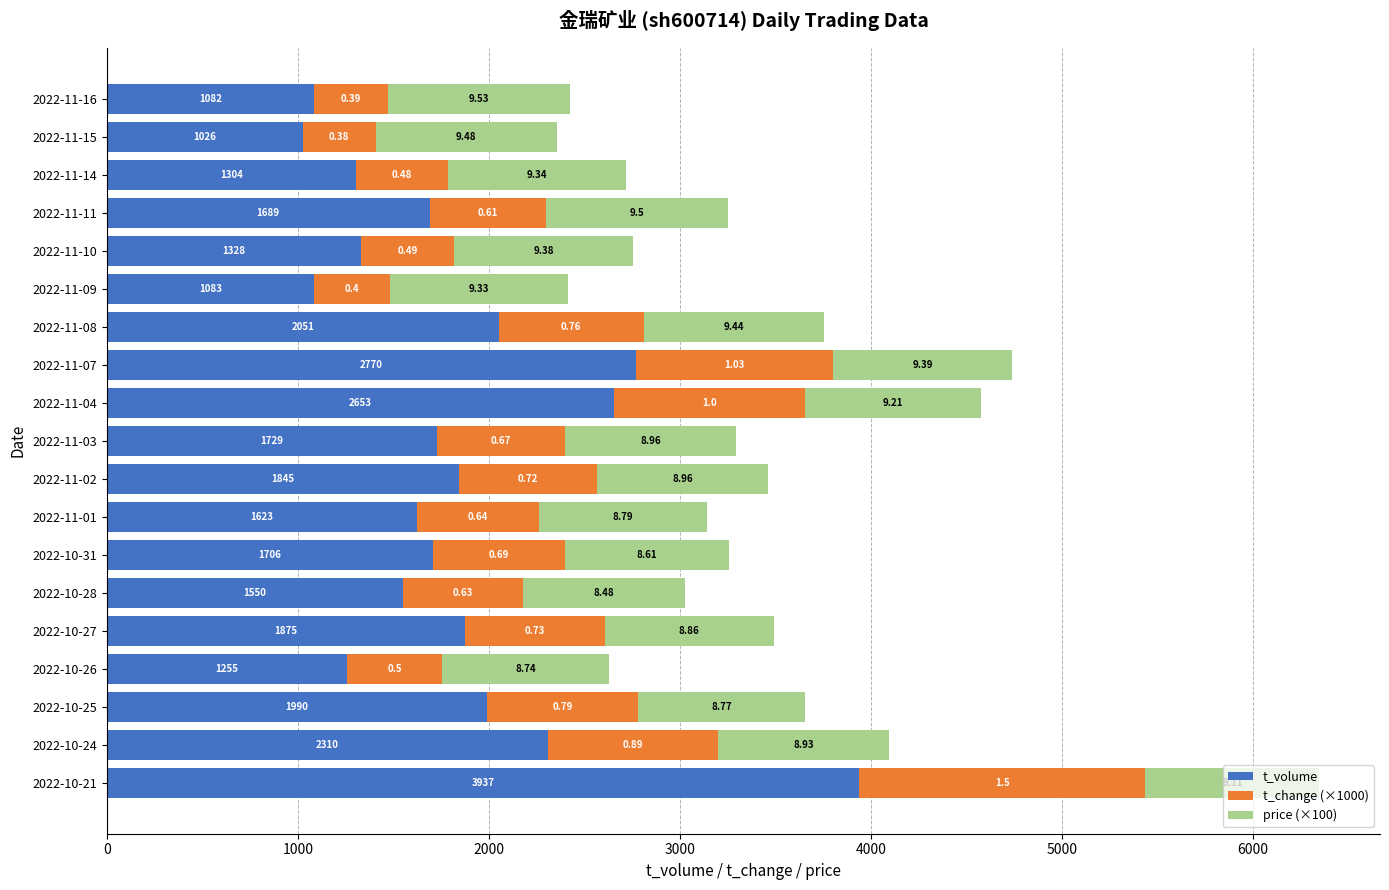

What are all the series names shown in the legend?

t_volume, t_change (×1000), price (×100)